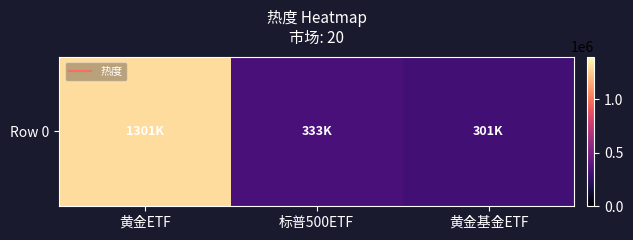

Which category has the lowest value across all series?

黄金基金ETF